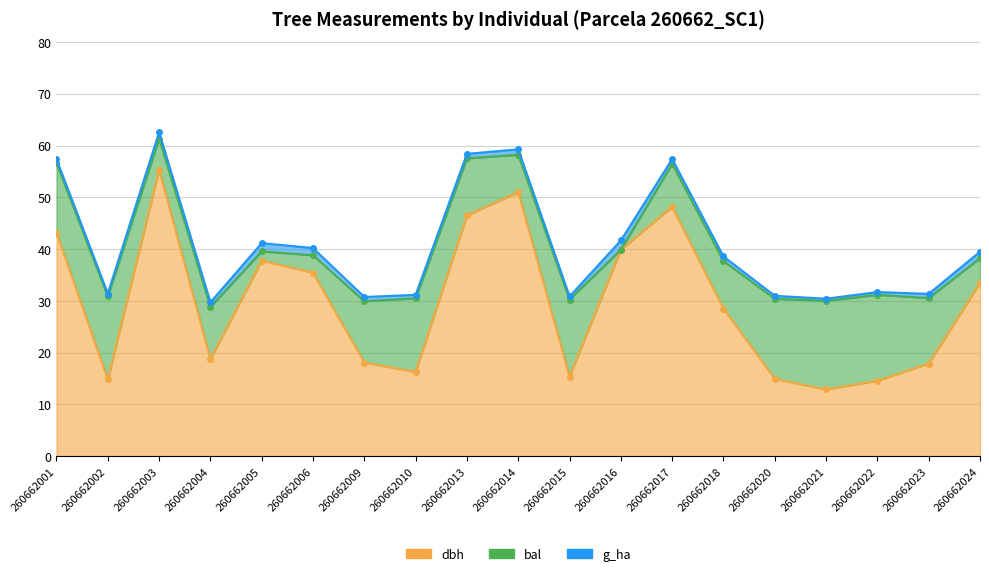

Between 260662001 and 260662003, which series saw the biggest shift?

dbh